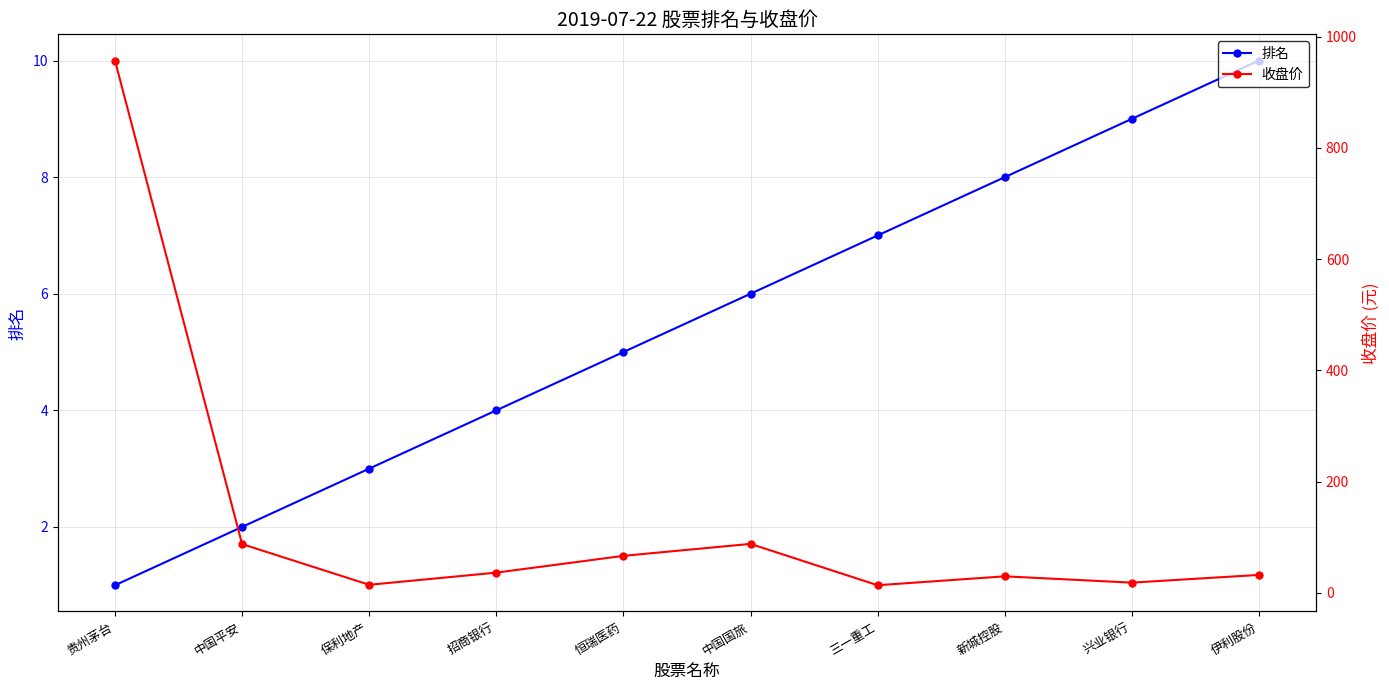

Reading left to right, transcribe all the data shown in this chart.

排名: 贵州茅台=1.0	中国平安=2.0	保利地产=3.0	招商银行=4.0	恒瑞医药=5.0	中国国旅=6.0	三一重工=7.0	新城控股=8.0	兴业银行=9.0	伊利股份=10.0
收盘价: 贵州茅台=957.0	中国平安=87.7	保利地产=14.5	招商银行=36.4	恒瑞医药=66.5	中国国旅=88.0	三一重工=13.7	新城控股=29.7	兴业银行=18.4	伊利股份=32.3